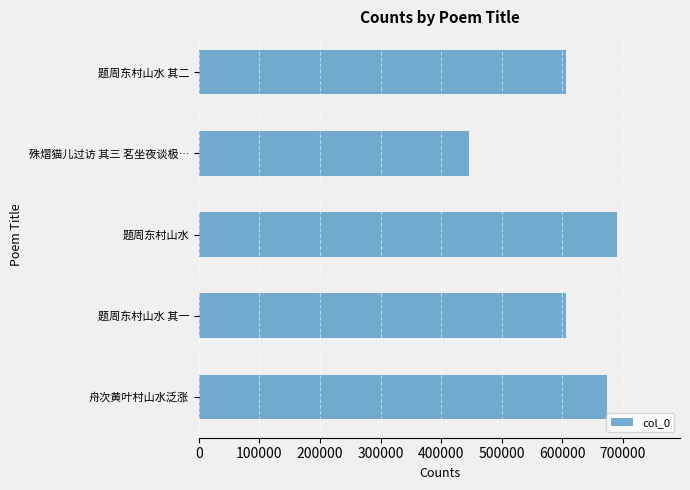

What is the greatest value displayed?

690641